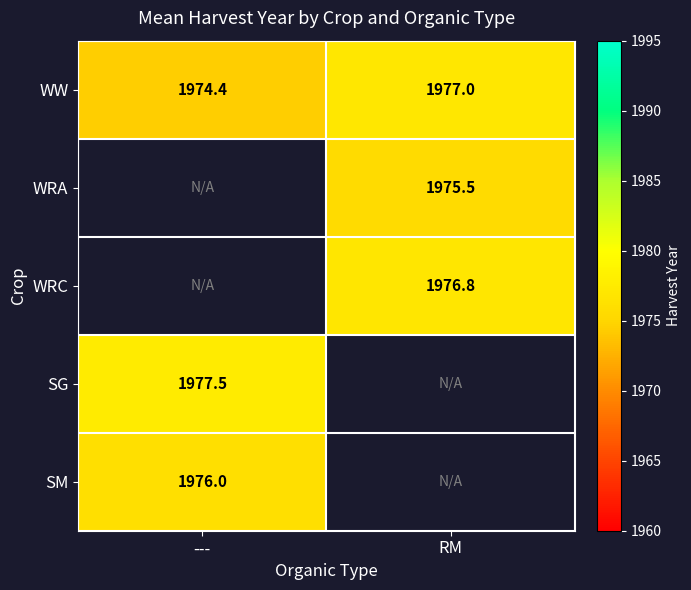

Rank the categories by WW value from lowest to highest.

---, RM